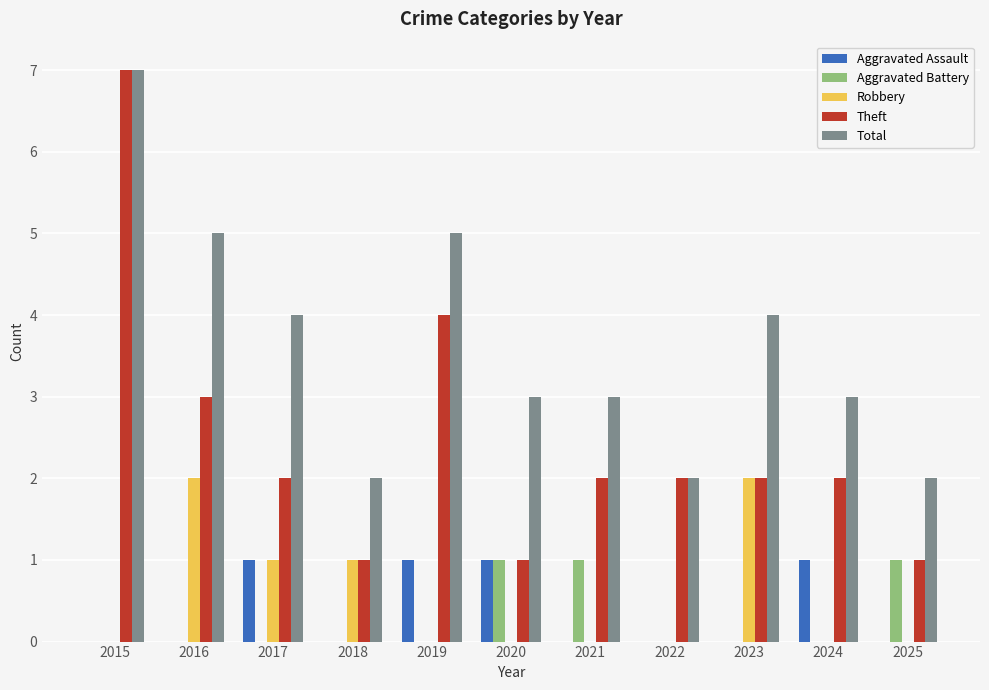

Reading left to right, transcribe all the data shown in this chart.

Aggravated Assault: 0	0	1	0	1	1	0	0	0	1	0
Aggravated Battery: 0	0	0	0	0	1	1	0	0	0	1
Robbery: 0	2	1	1	0	0	0	0	2	0	0
Theft: 7	3	2	1	4	1	2	2	2	2	1
Total: 7	5	4	2	5	3	3	2	4	3	2